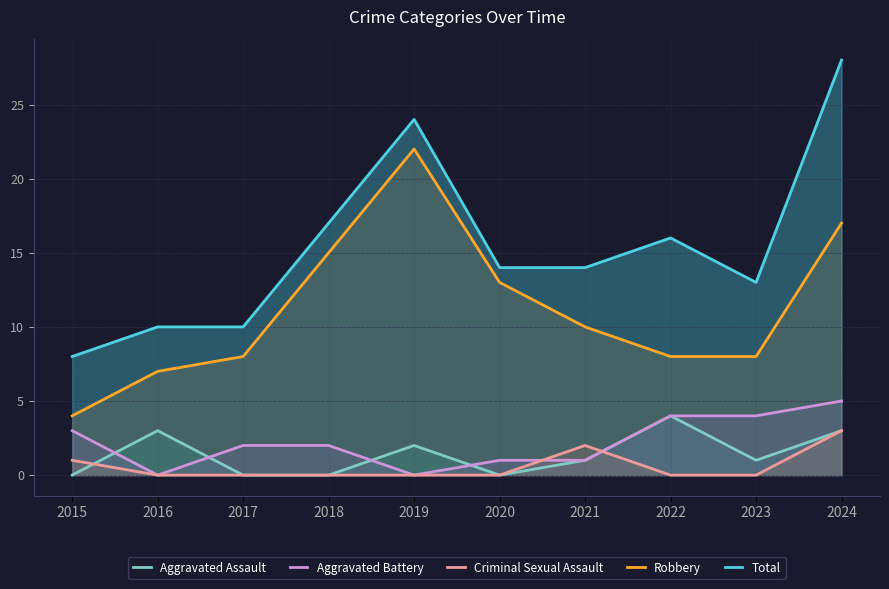

How many categories are shown in the chart?

10